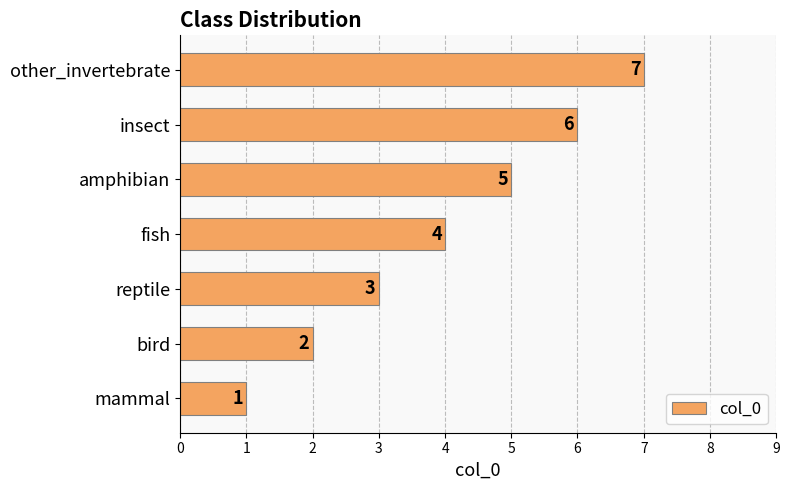

The value at mammal is 1. True or false?

True